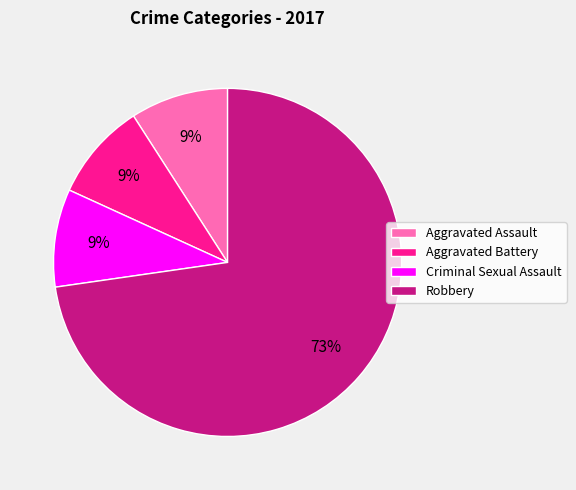

Which has a higher value, Aggravated Assault or Robbery?

Robbery